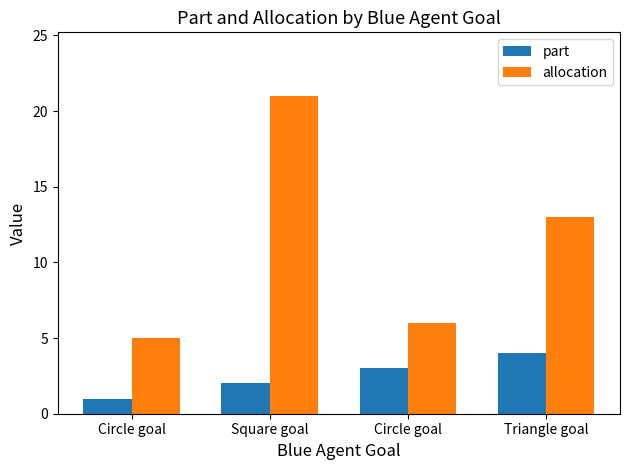

Reading left to right, list all the values displayed in this chart.

part: Circle goal=1	Square goal=2	Circle goal=3	Triangle goal=4
allocation: Circle goal=5	Square goal=21	Circle goal=6	Triangle goal=13